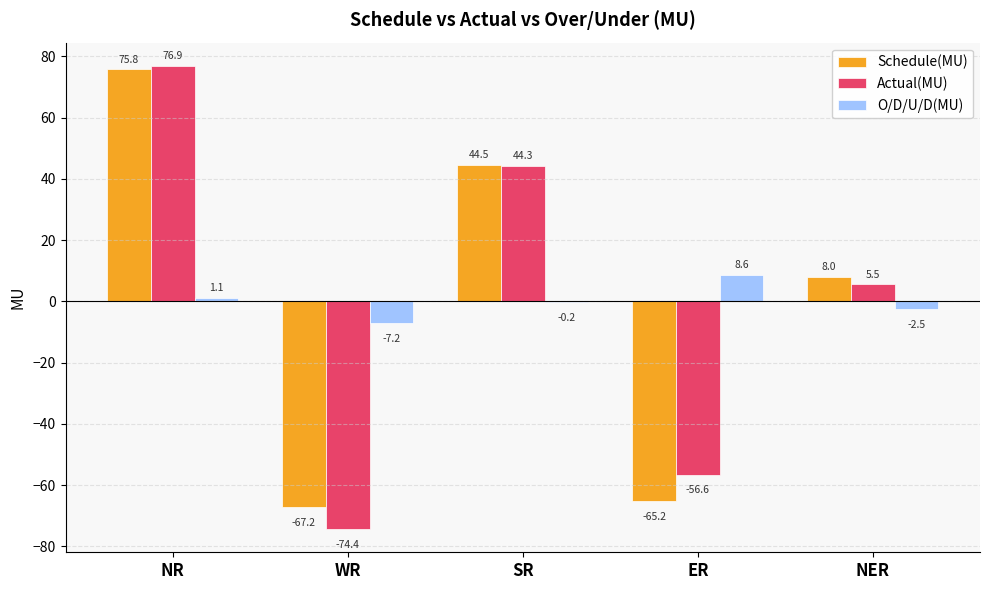

Which category has the highest value in the O/D/U/D(MU) series?

ER